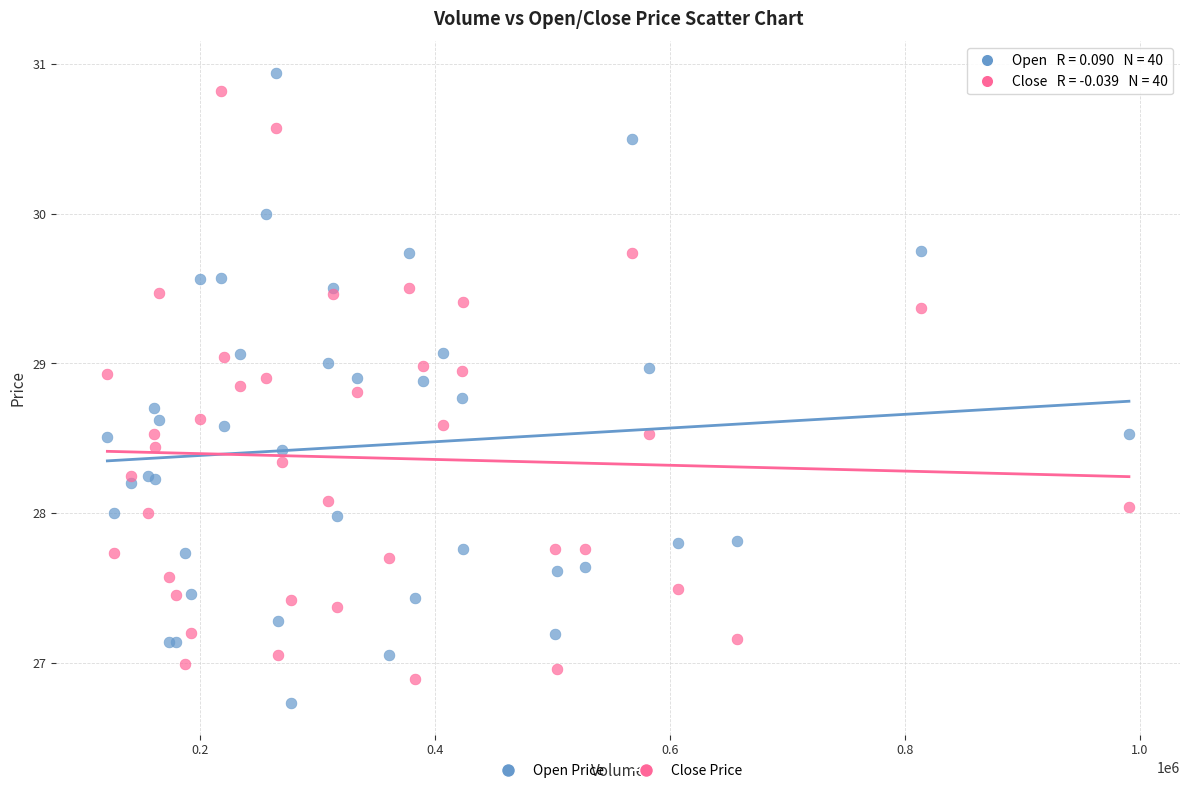

Which series has the widest spread of Y values?

Open Price